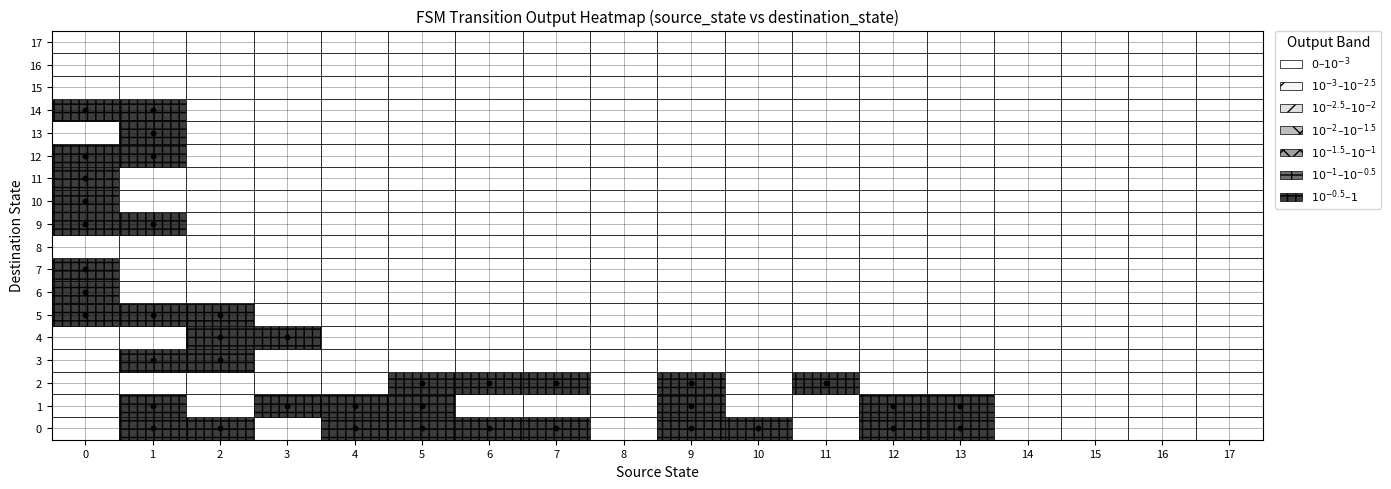

What is the range of Y values (max minus min)?

14